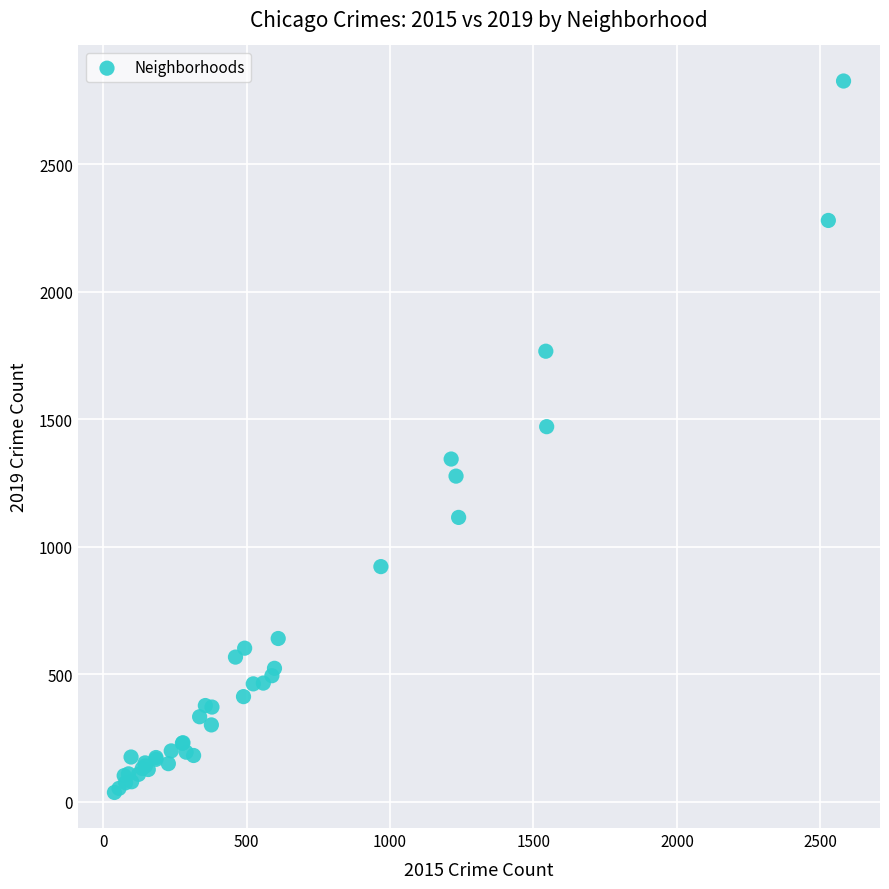

What Y value in the scatter plot is closest to 1431?

1471